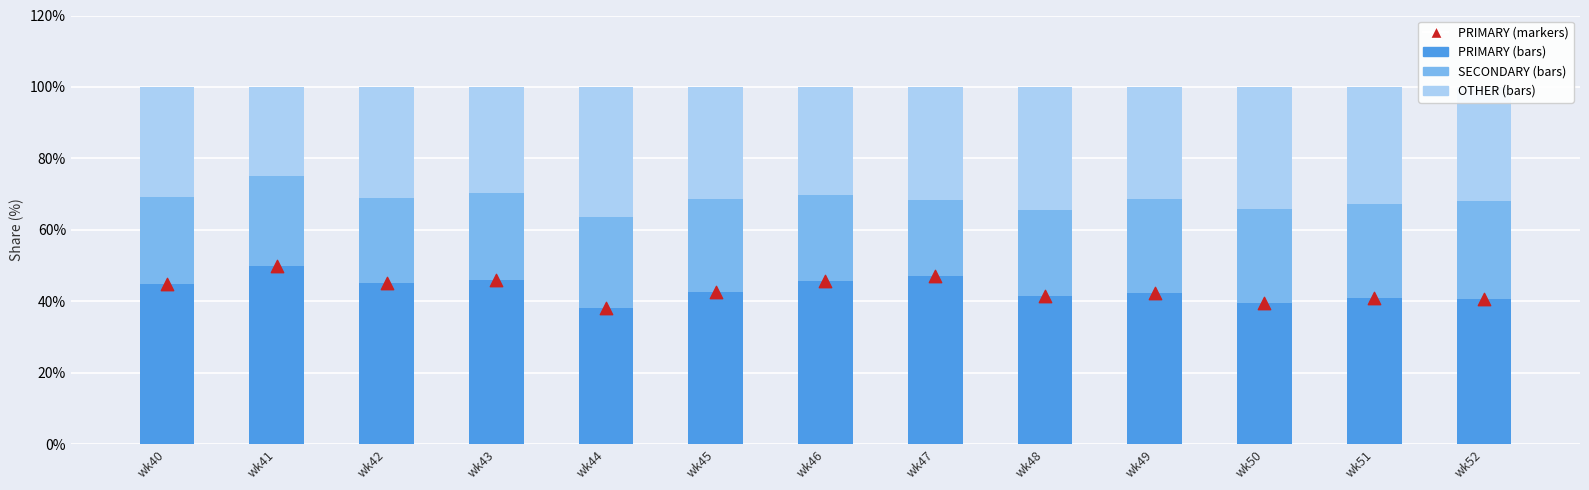

Which series has the largest total across all categories?

PRIMARY